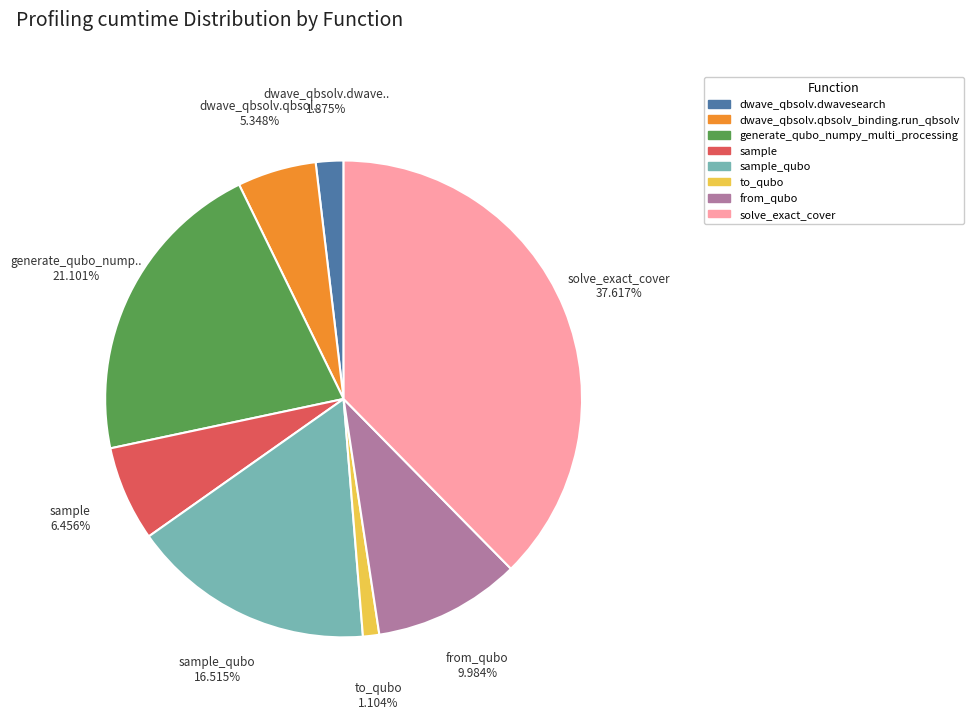

Which has a higher value, to_qubo or sample_qubo?

sample_qubo